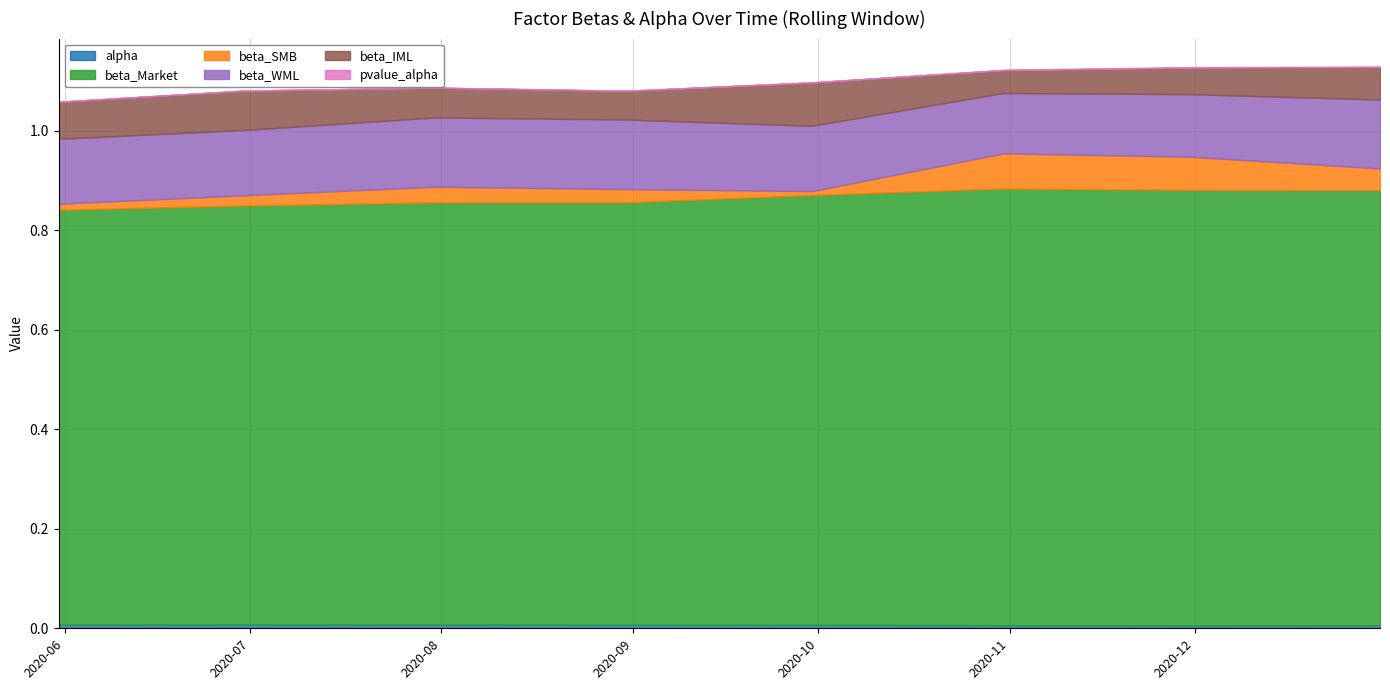

Where is the first local maximum for alpha?

2020-07-31